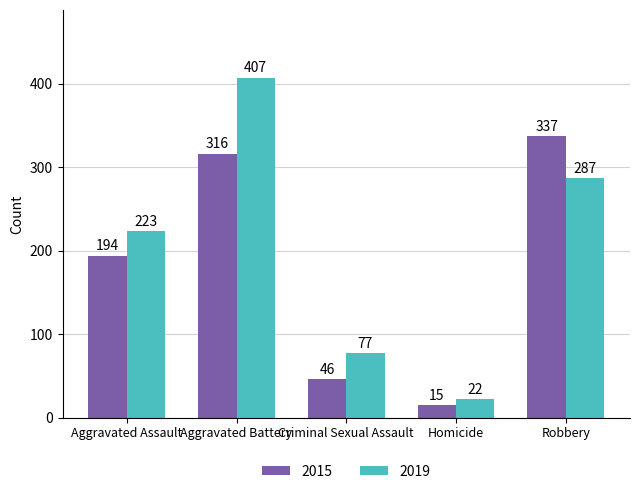

How many values in the 2019 series are below 223?

2